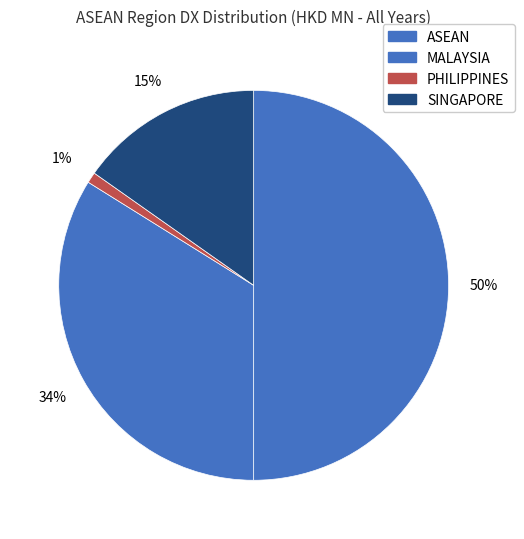

Is it true that MALAYSIA is 34% of the pie?

True